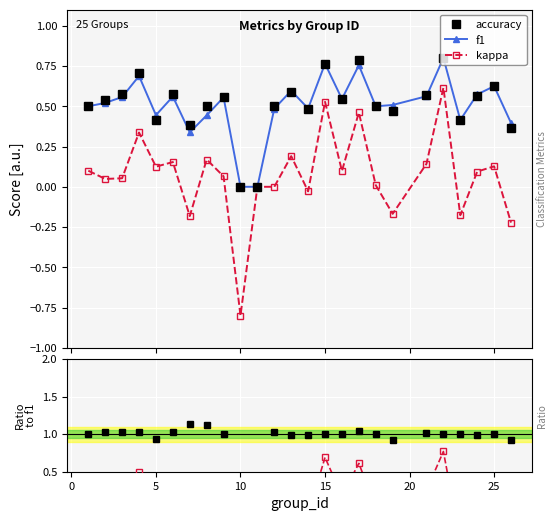

True or false: accuracy has more than 2 points higher than both neighbors.

True